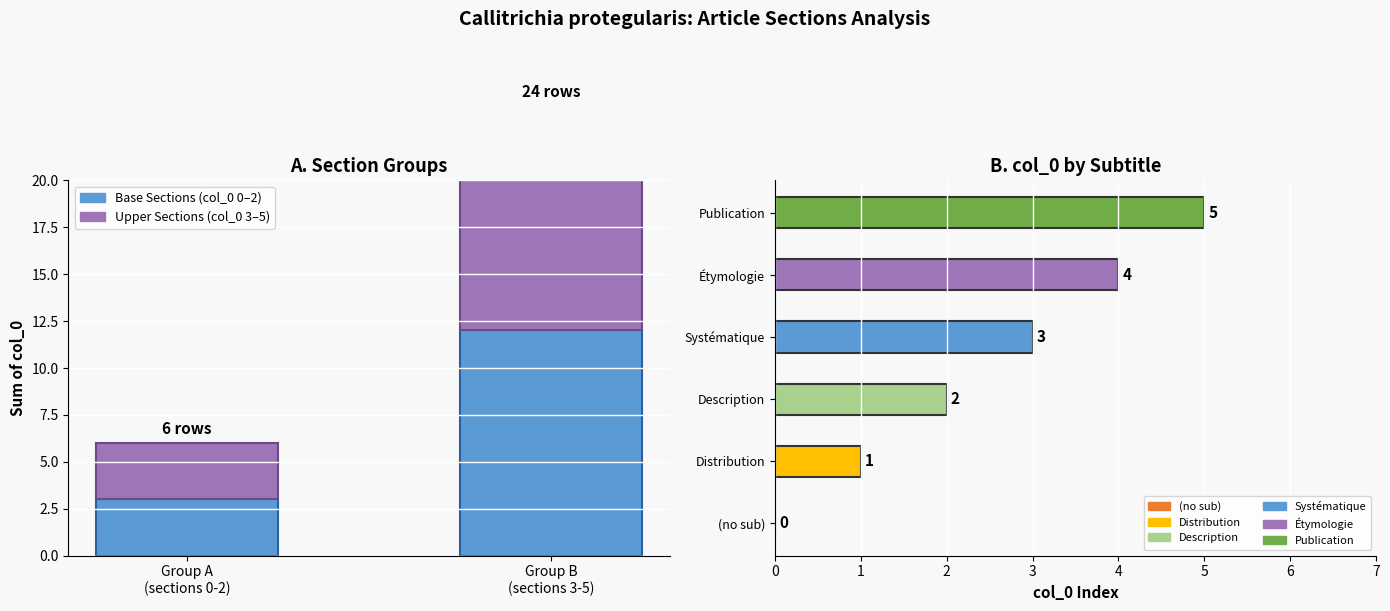

Is the value of Upper Sections (col_0 3-5) at Group A
(sections 0-2) greater than the value of Base Sections (col_0 0-2) at Group B
(sections 3-5)?

No